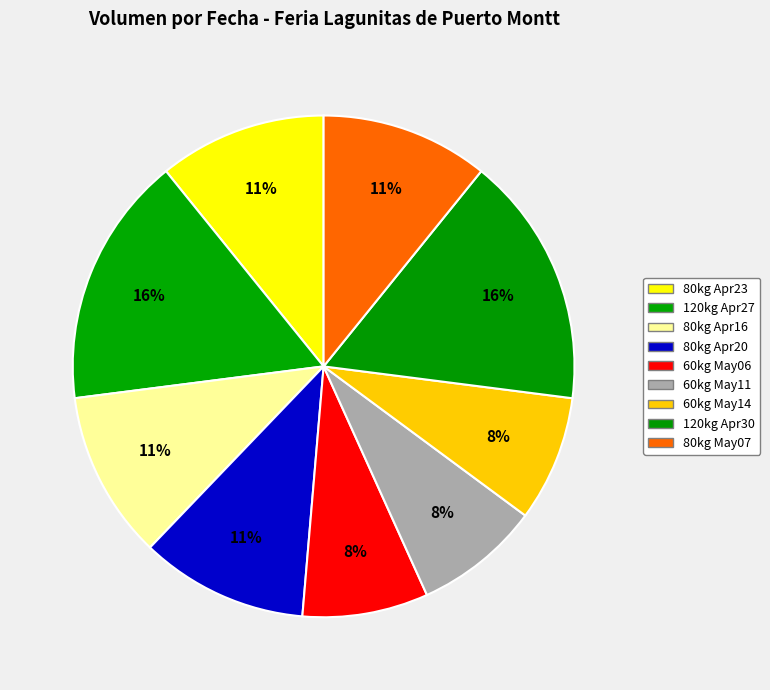

Does any single category account for the majority?

No